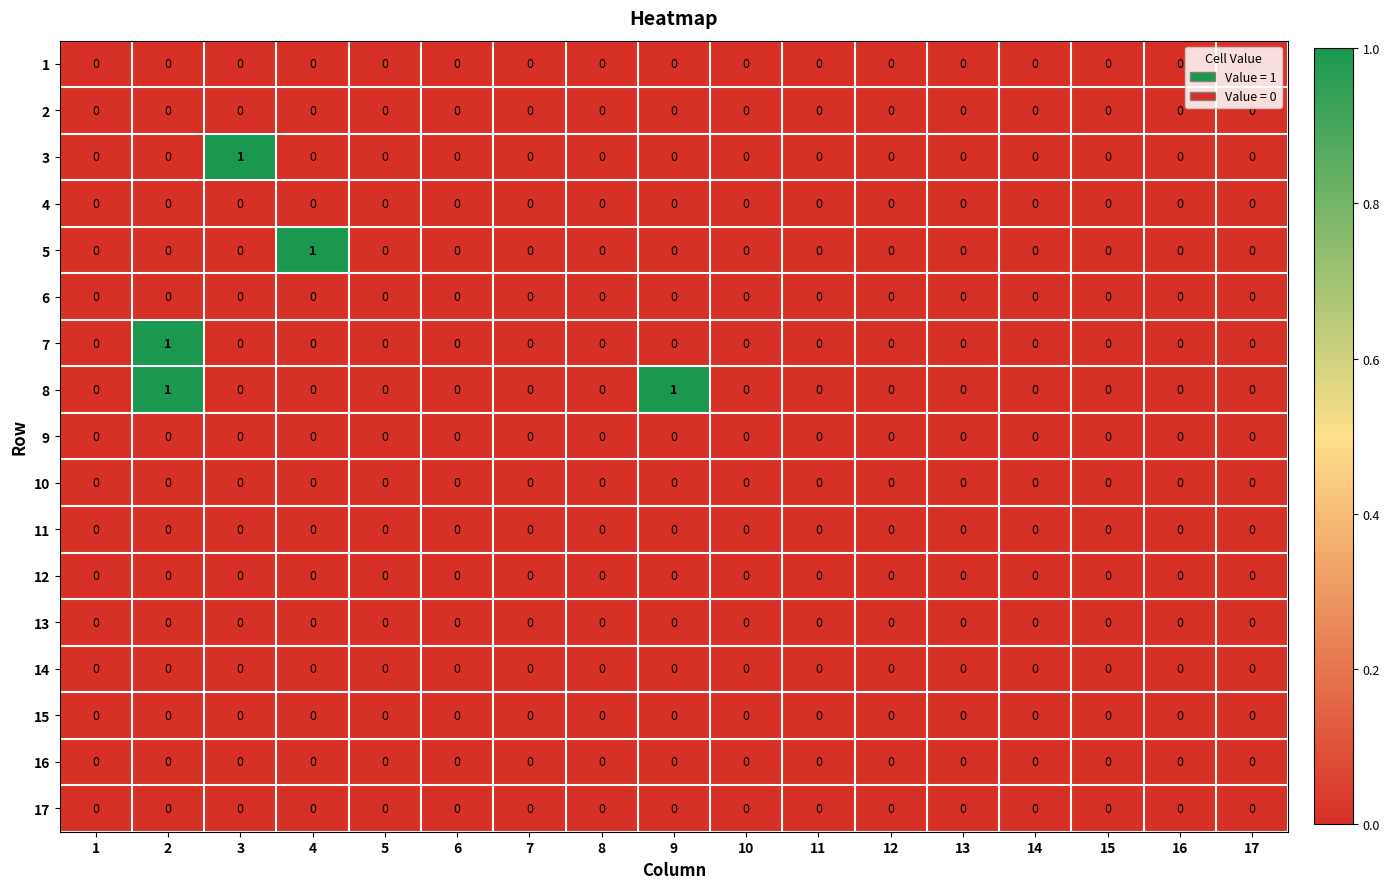

Is it true that 7 equals 0 at 14?

True